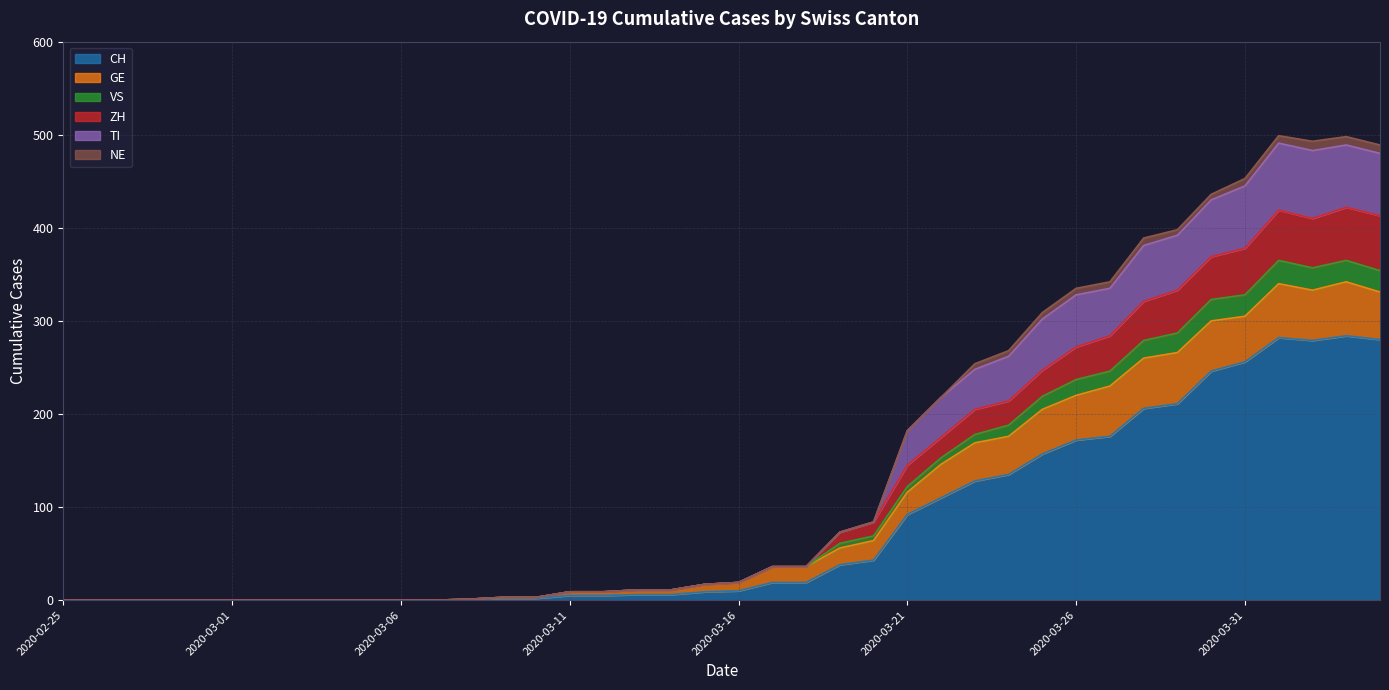

What is the maximum value for CH?

284